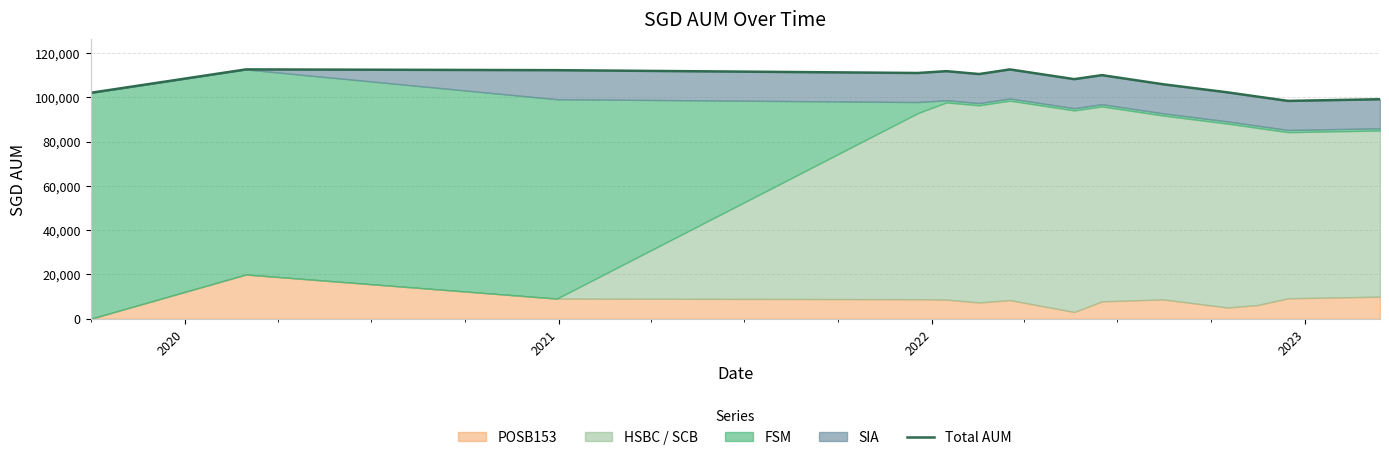

Reading right to left, list all the values displayed in this chart.

99108.5	98359.5	100303.5	102207.5	105859.5	109985.5	108175.5	112570.5	110480.5	111780.5	110956.5	112225.5	112574.0	102000.0